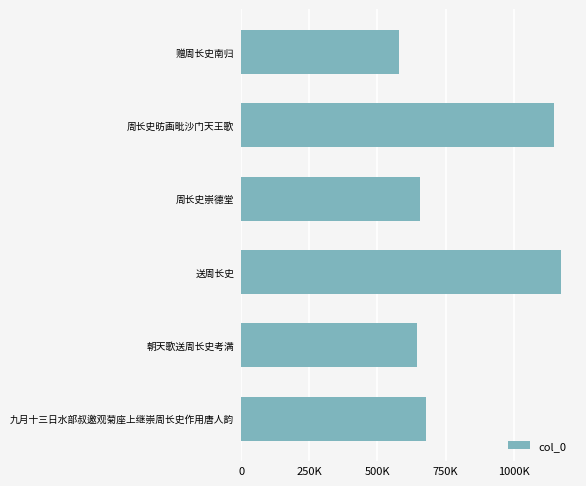

What is the sum of all values?

4924552